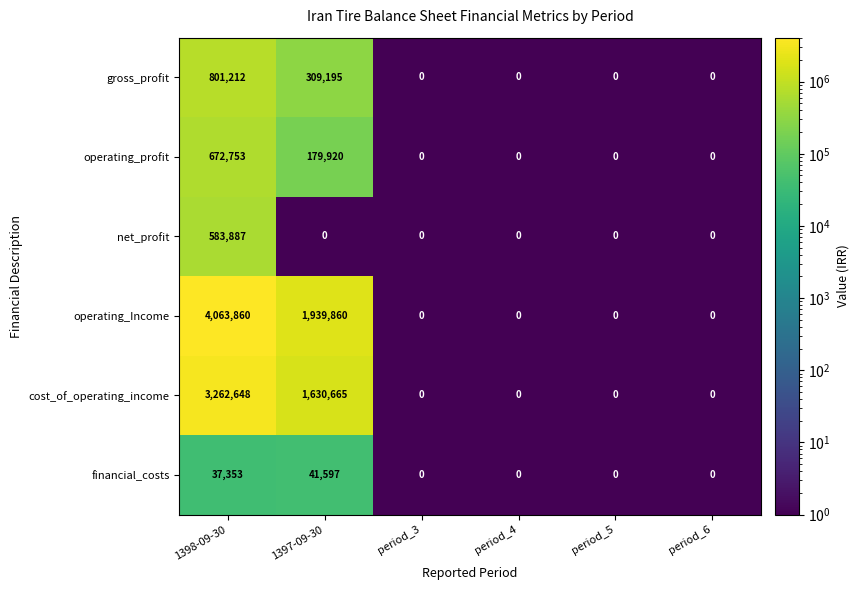

Which series has the largest range (max minus min)?

operating_Income